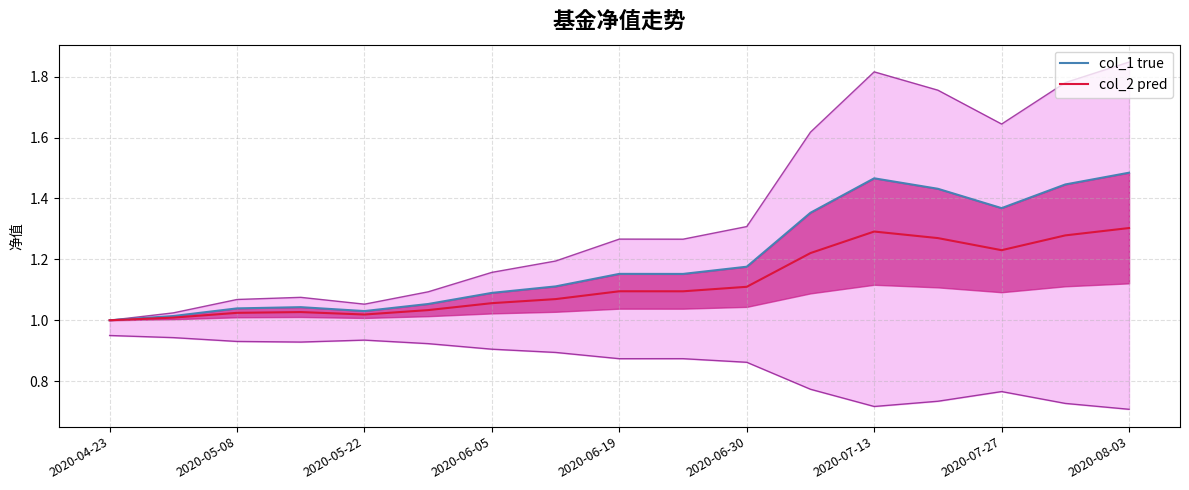

True or false: col_2 pred and col_1 true cross at least once.

False